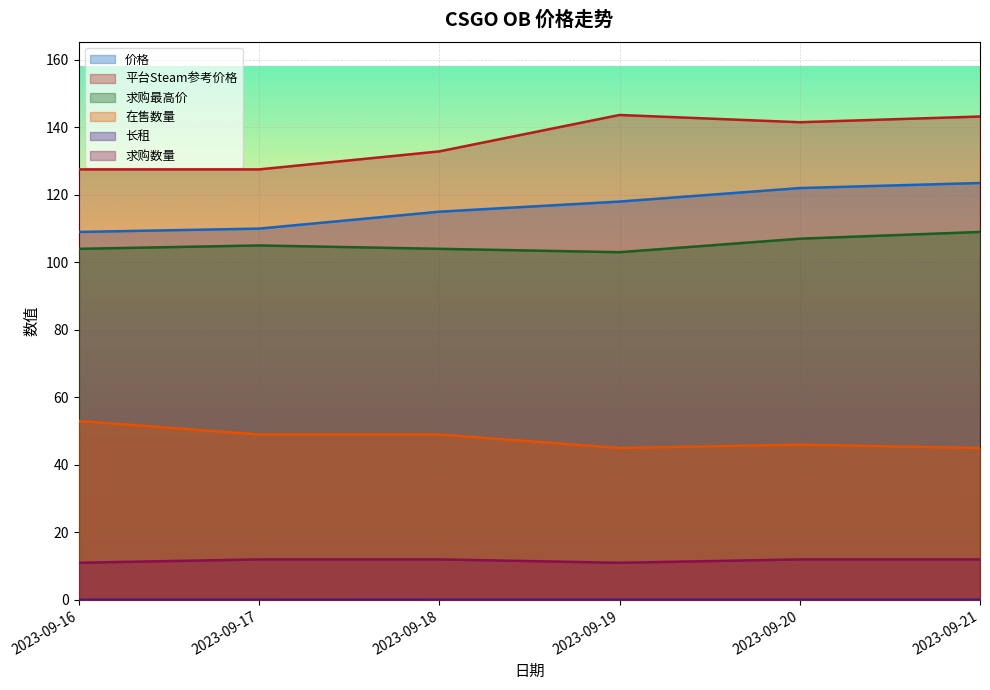

What is the value of the 价格 point at the 5th from the left?

122.0